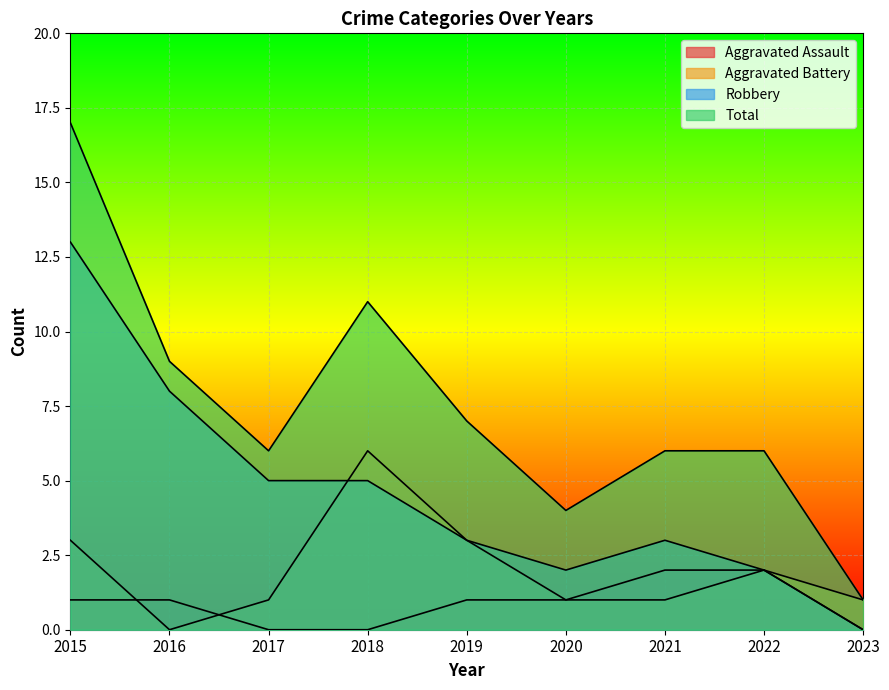

Which series has the widest spread of values?

Total